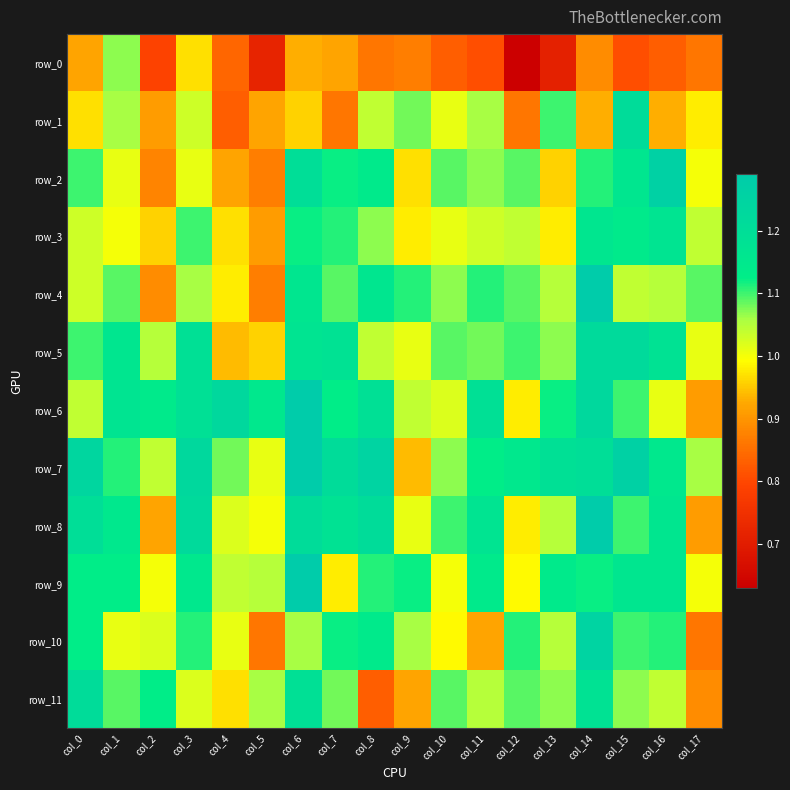

The row_3 series shows 0.3 at col_0. True or false?

False